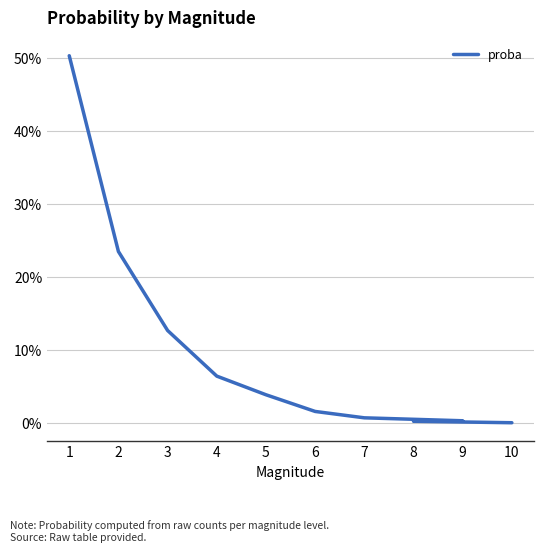

What is the label of the 6th point from the left?

6